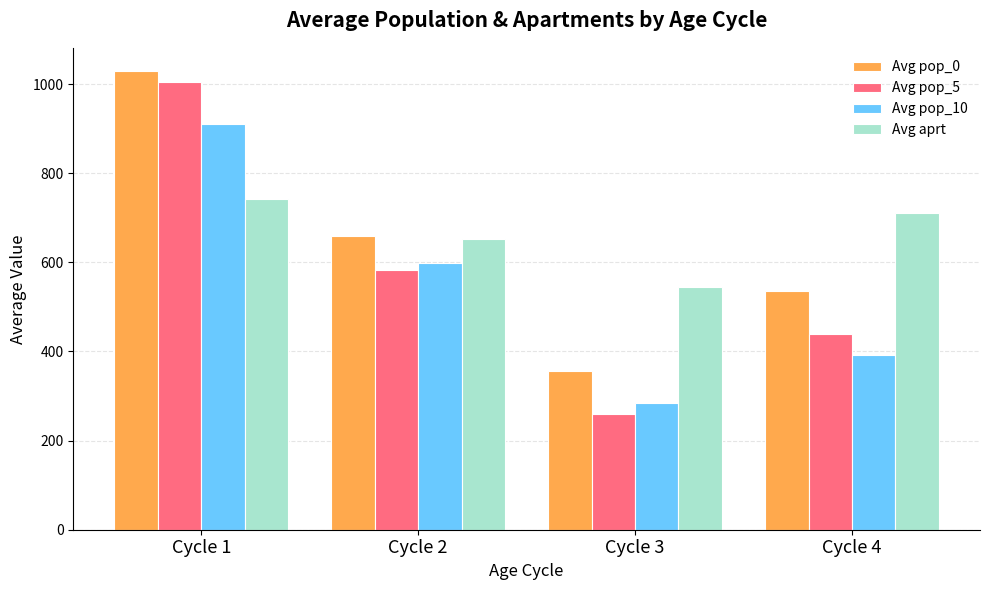

Does the chart contain any negative values?

No